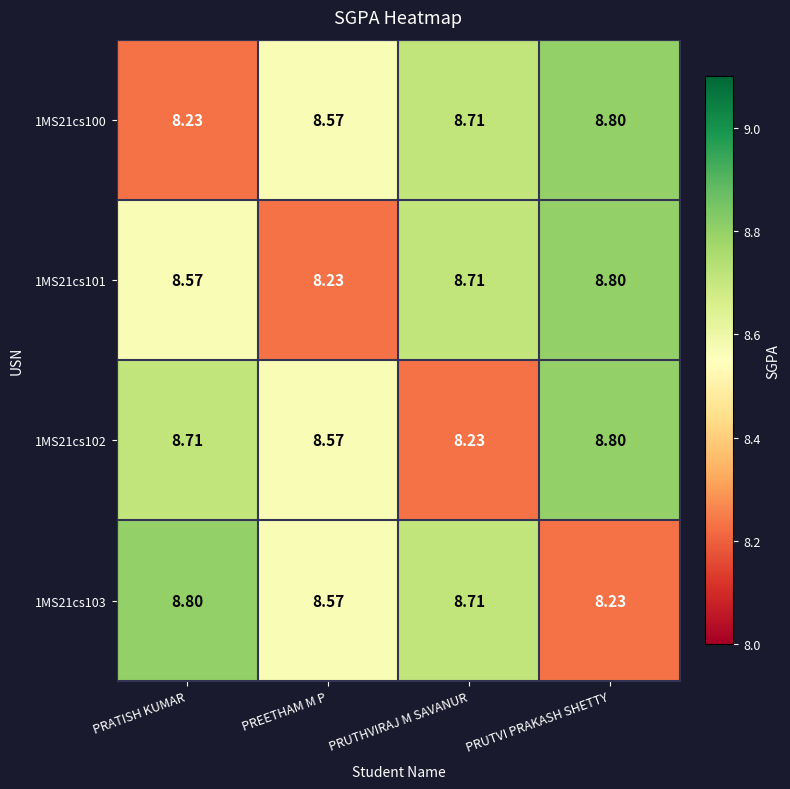

Rank the categories by 1MS21cs102 value from lowest to highest.

PRUTHVIRAJ M SAVANUR, PREETHAM M P, PRATISH KUMAR, PRUTVI PRAKASH SHETTY